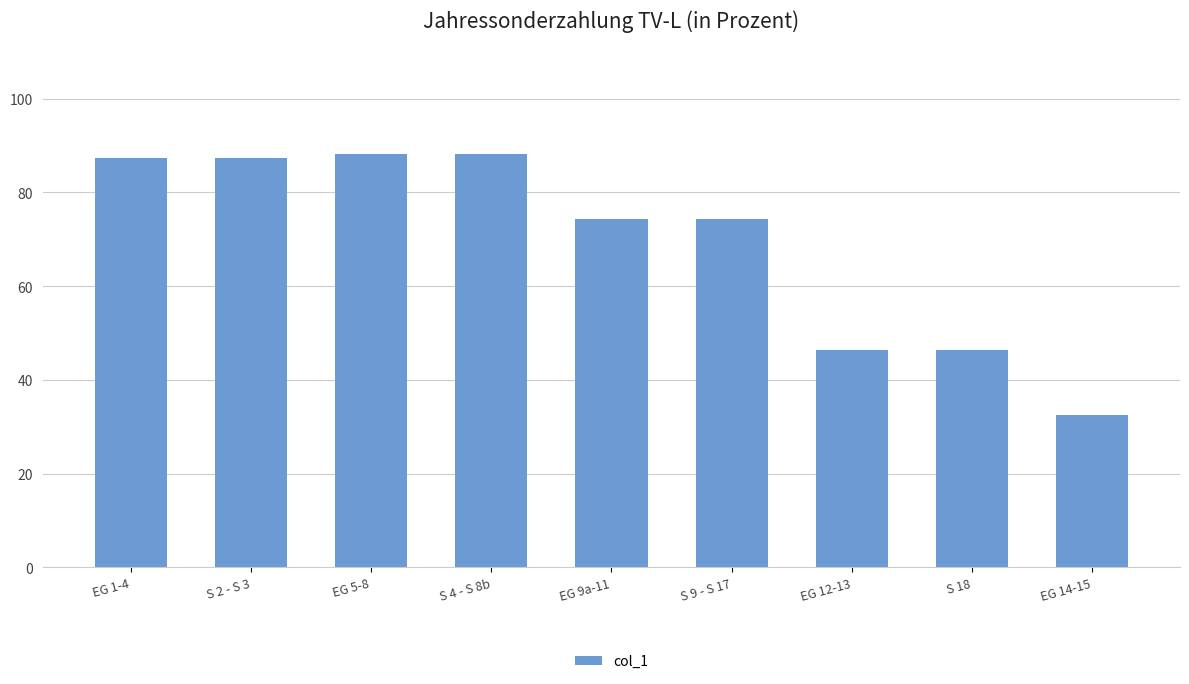

True or false: the data shows 24.5 at S 4 - S 8b.

False